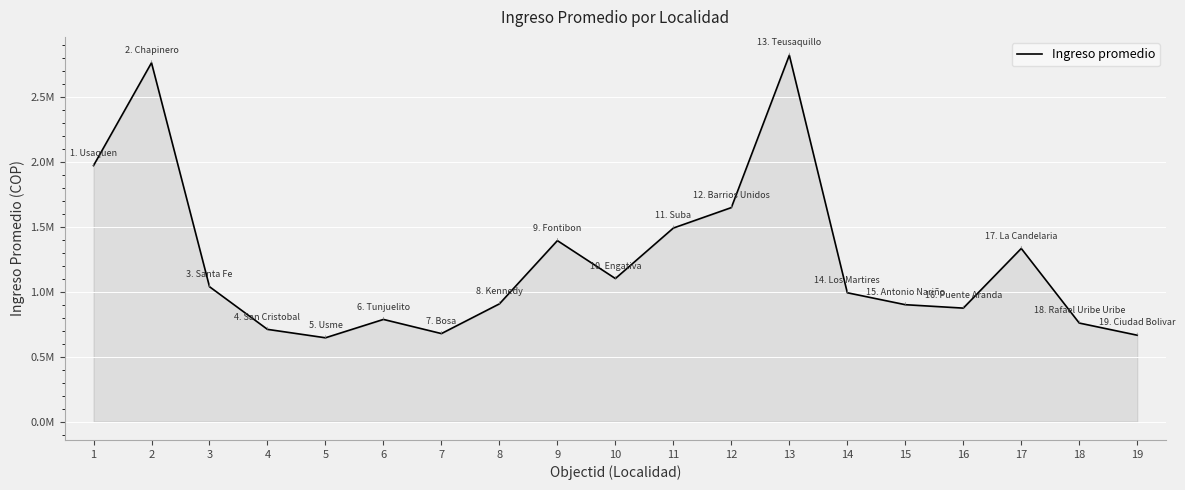

List the labels in order of value, largest first.

13, 2, 1, 12, 11, 9, 17, 10, 3, 14, 8, 15, 16, 6, 18, 4, 7, 19, 5